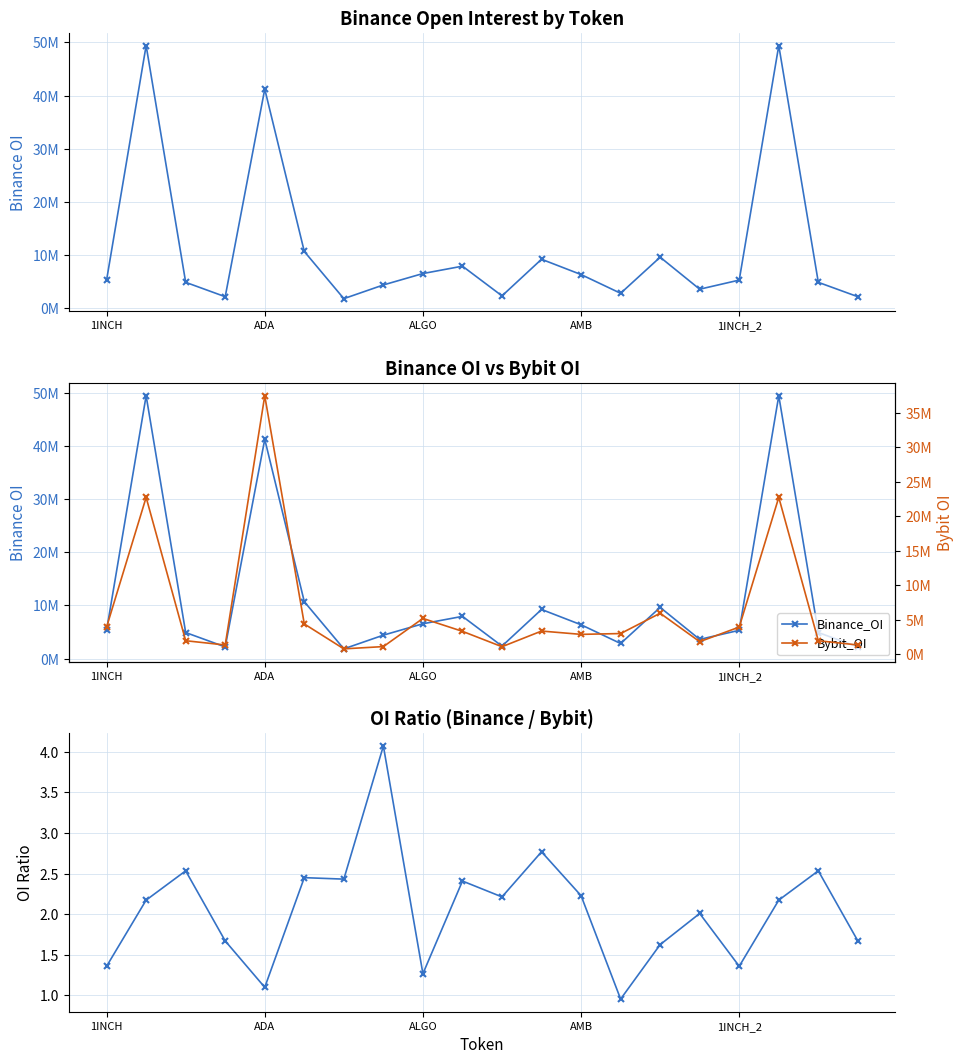

Reading left to right, transcribe all the data shown in this chart.

Binance_OI: 5325226.0	49409140.0	4902483.0	2199103.0	41226681.0	10701474.0	1835193.0	4411269.0	6555308.0	7942280.0	2357244.0	9239693.0	6365537.0	2842842.0	9628453.0	3612559.0	5325226.0	49409140.0	4902483.0	2199103.0
OI Ratio (Binance/Bybit): 1.4	2.2	2.5	1.7	1.1	2.5	2.4	4.1	1.3	2.4	2.2	2.8	2.2	1.0	1.6	2.0	1.4	2.2	2.5	1.7
Bybit_OI: 3915837.0	22721923.0	1933895.0	1315375.0	37459099.0	4366007.0	754318.0	1083086.0	5167910.0	3296382.0	1064728.0	3336139.0	2855681.0	2973993.0	5919718.0	1797410.0	3915837.0	22721923.0	1933895.0	1315375.0